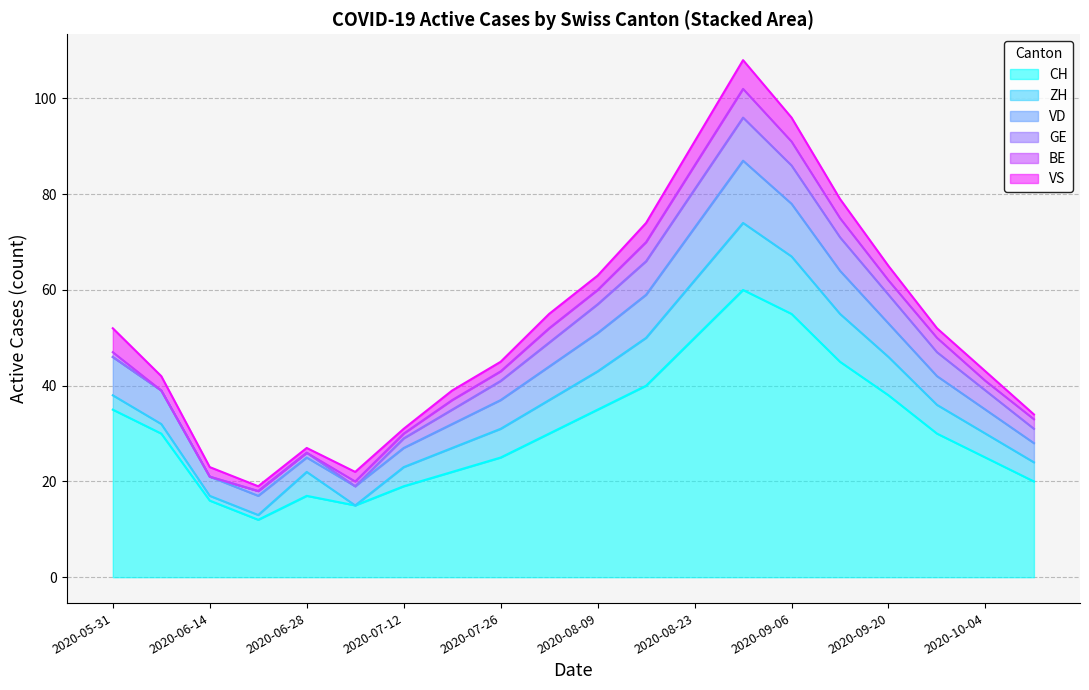

Reading right to left, what are all the values shown in this chart?

CH: 2020-10-11=20	2020-10-04=25	2020-09-27=30	2020-09-20=38	2020-09-13=45	2020-09-06=55	2020-08-30=60	2020-08-23=50	2020-08-16=40	2020-08-09=35	2020-08-02=30	2020-07-26=25	2020-07-19=22	2020-07-12=19	2020-07-05=15	2020-06-28=17	2020-06-21=12	2020-06-14=16	2020-06-07=30	2020-05-31=35
ZH: 2020-10-11=4	2020-10-04=5	2020-09-27=6	2020-09-20=8	2020-09-13=10	2020-09-06=12	2020-08-30=14	2020-08-23=12	2020-08-16=10	2020-08-09=8	2020-08-02=7	2020-07-26=6	2020-07-19=5	2020-07-12=4	2020-07-05=0	2020-06-28=5	2020-06-21=1	2020-06-14=1	2020-06-07=2	2020-05-31=3
VD: 2020-10-11=4	2020-10-04=5	2020-09-27=6	2020-09-20=7	2020-09-13=9	2020-09-06=11	2020-08-30=13	2020-08-23=11	2020-08-16=9	2020-08-09=8	2020-08-02=7	2020-07-26=6	2020-07-19=5	2020-07-12=4	2020-07-05=4	2020-06-28=3	2020-06-21=4	2020-06-14=4	2020-06-07=7	2020-05-31=8
GE: 2020-10-11=3	2020-10-04=4	2020-09-27=5	2020-09-20=6	2020-09-13=7	2020-09-06=8	2020-08-30=9	2020-08-23=8	2020-08-16=7	2020-08-09=6	2020-08-02=5	2020-07-26=4	2020-07-19=3	2020-07-12=2	2020-07-05=0	2020-06-28=1	2020-06-21=1	2020-06-14=0	2020-06-07=0	2020-05-31=0
BE: 2020-10-11=2	2020-10-04=2	2020-09-27=3	2020-09-20=3	2020-09-13=4	2020-09-06=5	2020-08-30=6	2020-08-23=5	2020-08-16=4	2020-08-09=3	2020-08-02=3	2020-07-26=2	2020-07-19=2	2020-07-12=1	2020-07-05=1	2020-06-28=0	2020-06-21=0	2020-06-14=0	2020-06-07=0	2020-05-31=1
VS: 2020-10-11=1	2020-10-04=2	2020-09-27=2	2020-09-20=3	2020-09-13=4	2020-09-06=5	2020-08-30=6	2020-08-23=5	2020-08-16=4	2020-08-09=3	2020-08-02=3	2020-07-26=2	2020-07-19=2	2020-07-12=1	2020-07-05=2	2020-06-28=1	2020-06-21=1	2020-06-14=2	2020-06-07=3	2020-05-31=5